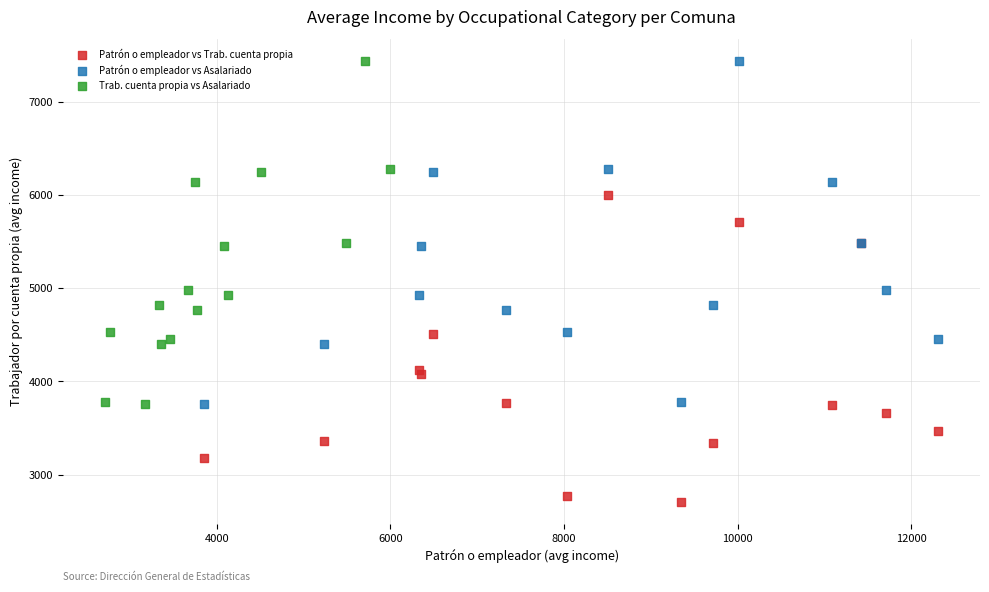

What are all the series names shown in the legend?

Patrón o empleador vs Trab. cuenta propia, Patrón o empleador vs Asalariado, Trab. cuenta propia vs Asalariado